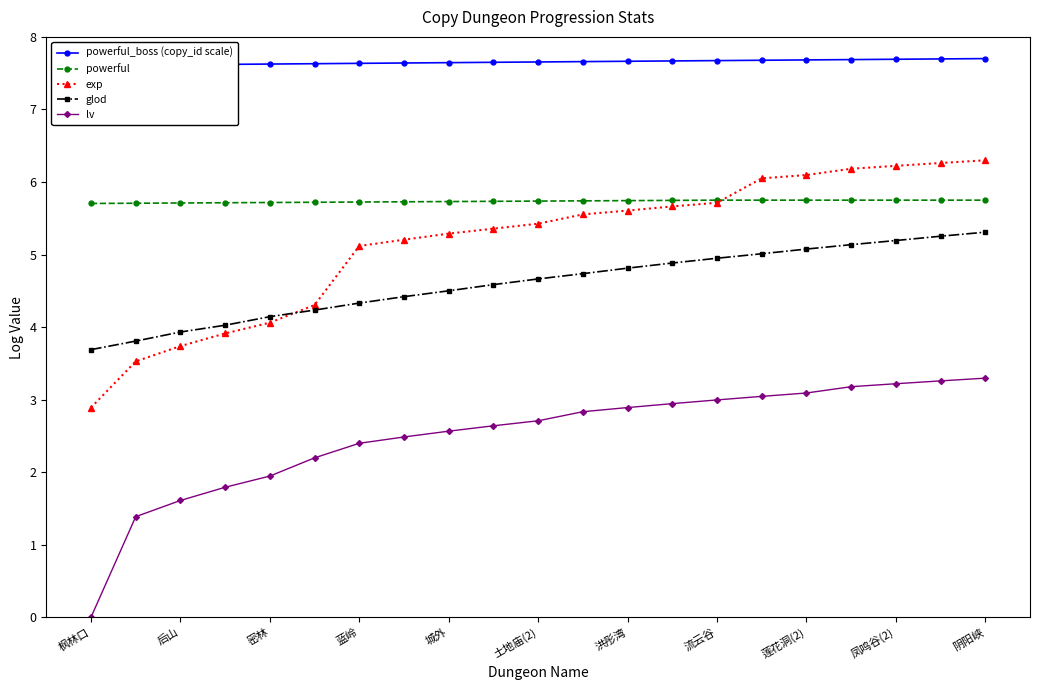

What is the spread (max minus min) of values at 枫林口?

7.6